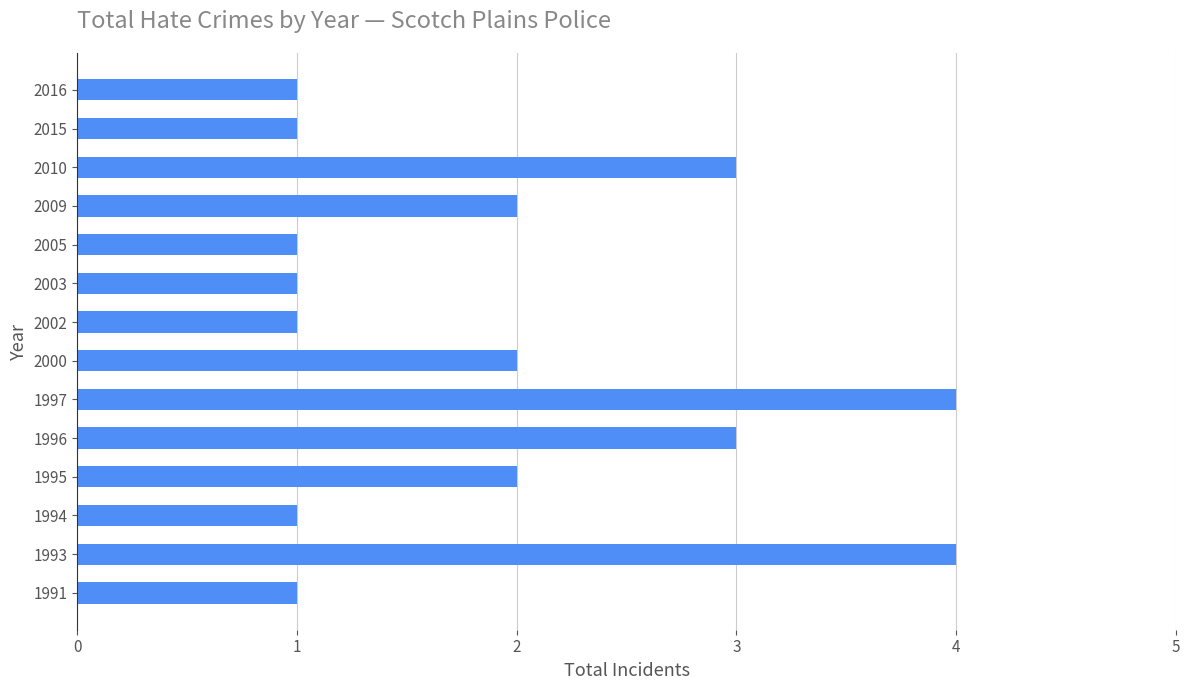

What is the sum of all values?

27